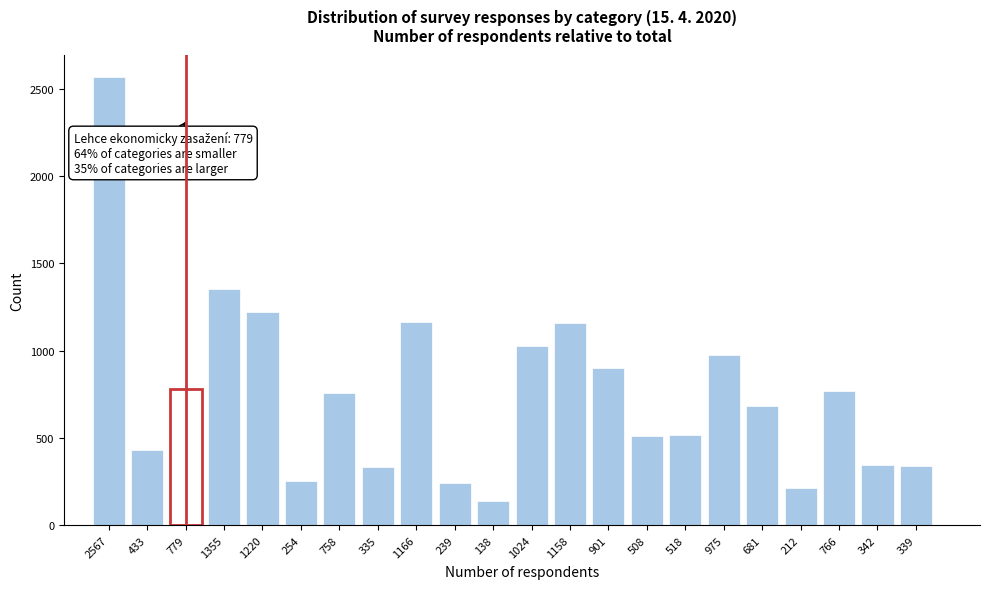

What is the sum of all values?

16668